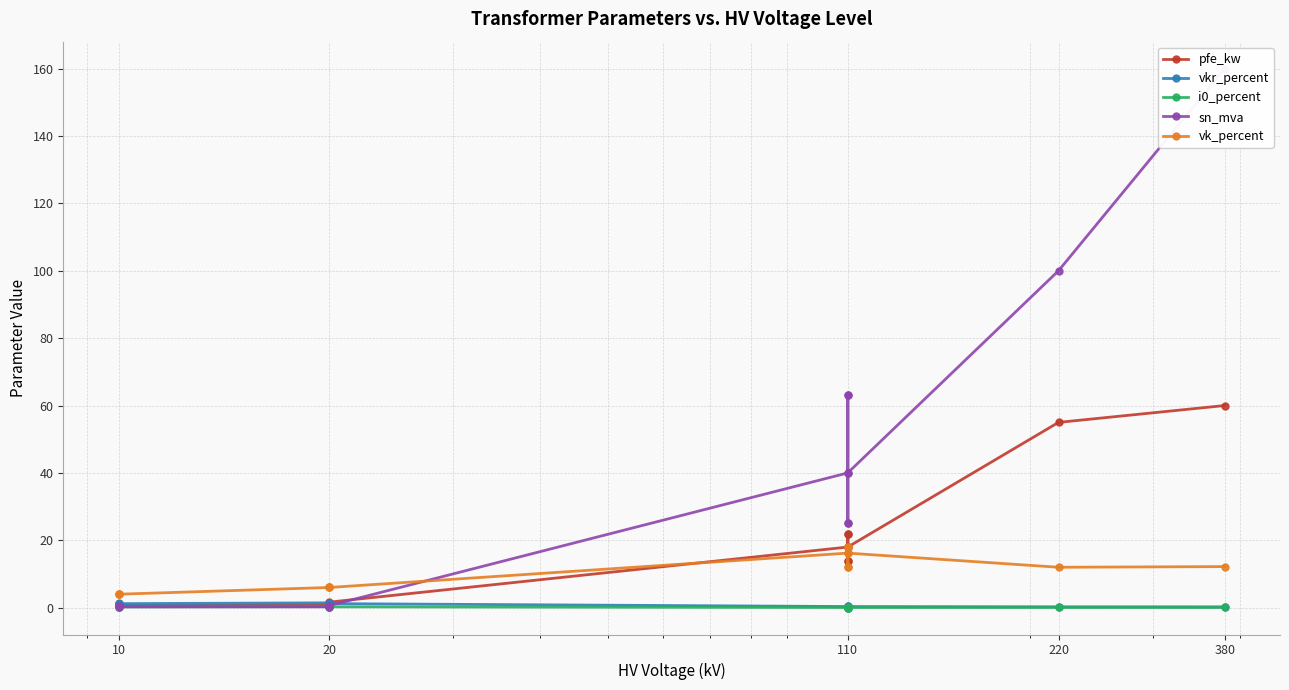

What is the average value of the sn_mva series?

37.0